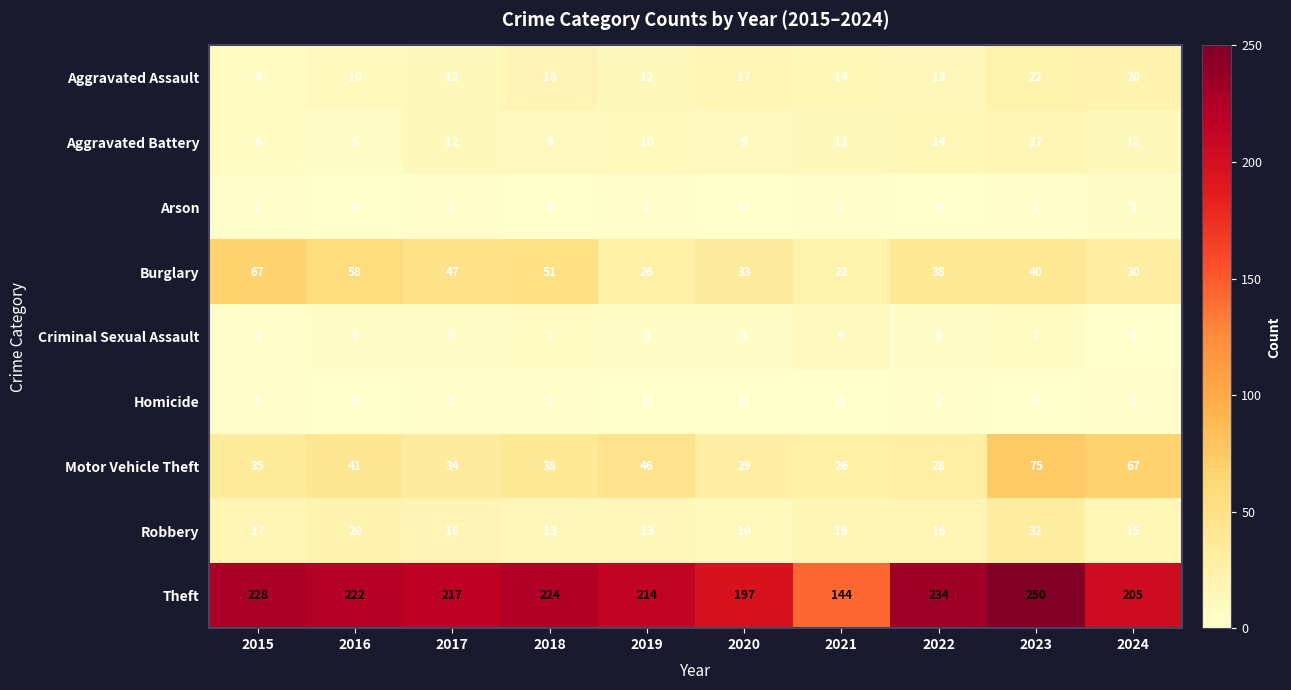

What is the difference between the Criminal Sexual Assault values at 2018 and 2024?

7